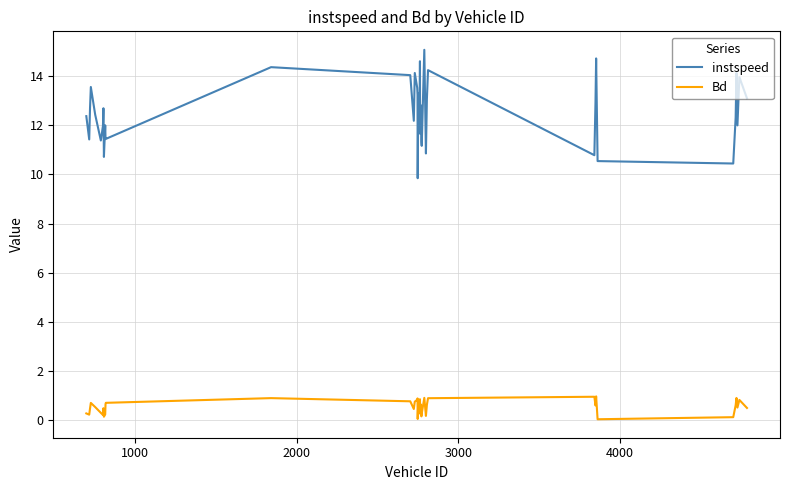

True or false: Bd has more than 0 interior local peaks.

True